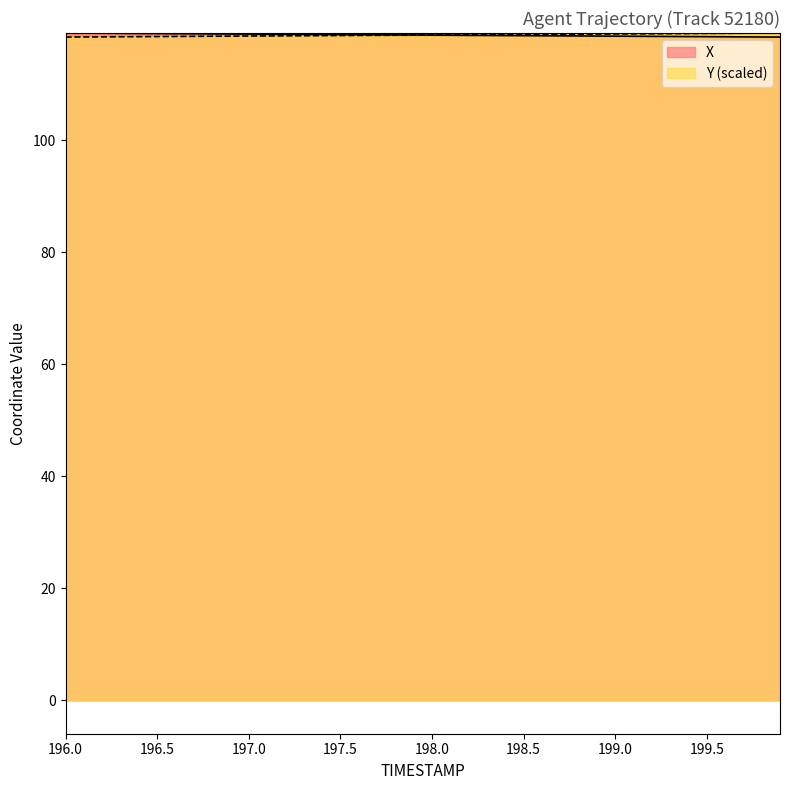

What are all the series names shown in the legend?

X, Y (scaled)